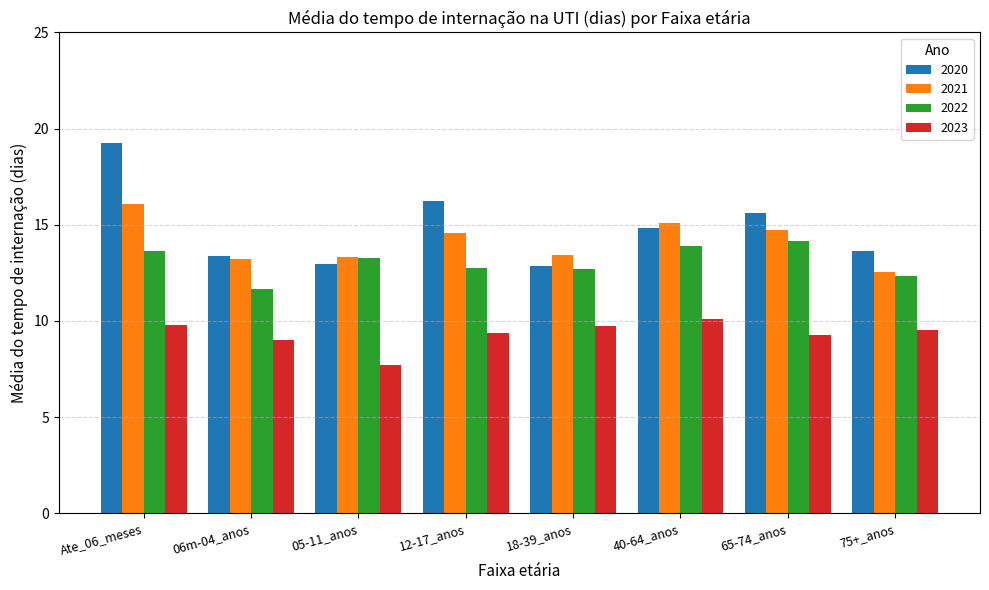

At which label does 2021 first exceed 14?

Ate_06_meses